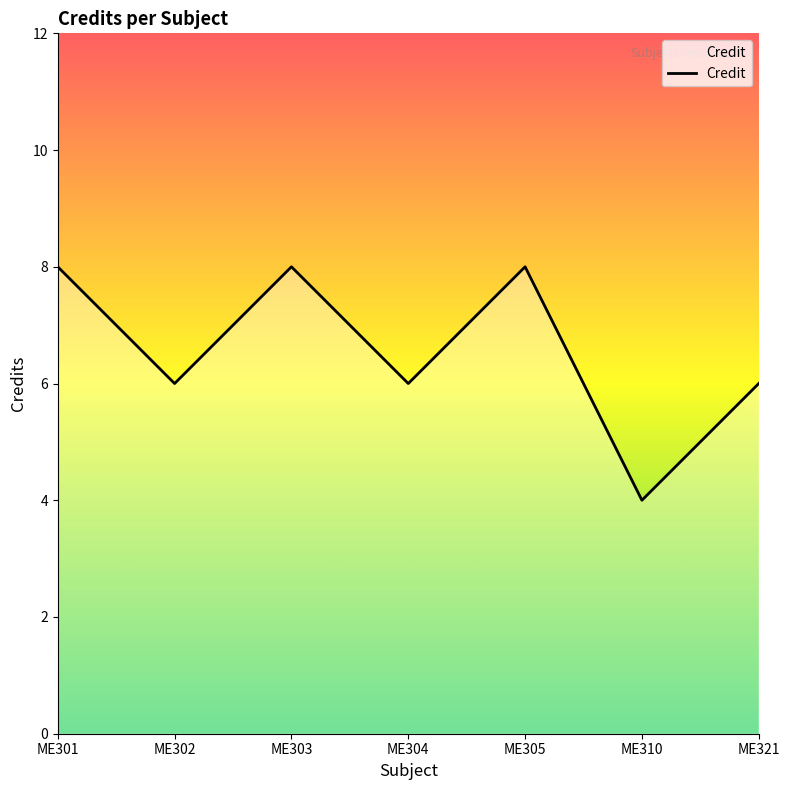

How many interior local peaks (higher than both neighbors) does the data have?

2